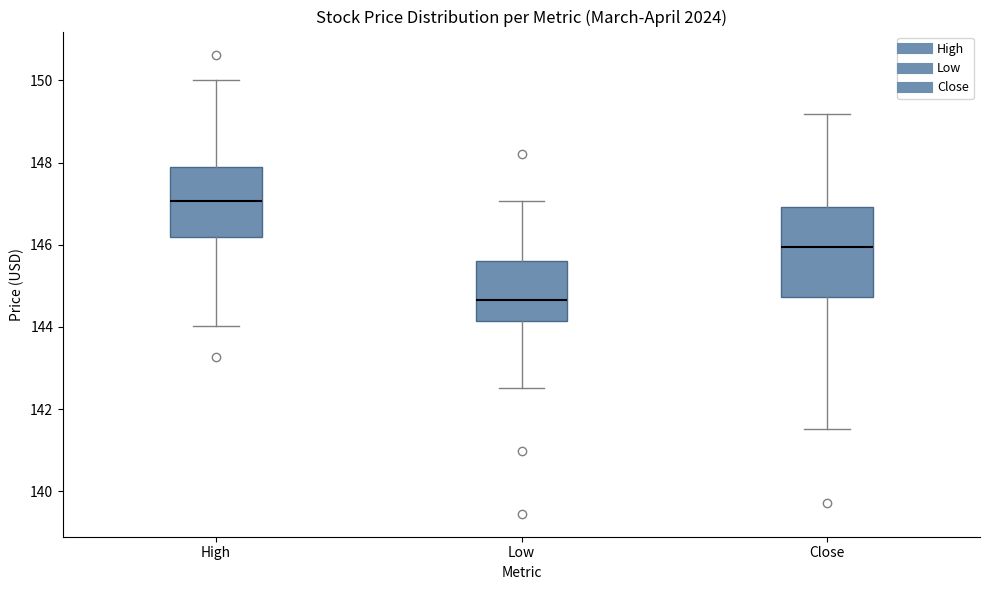

Reading left to right, transcribe this box plot: for each box, give where its median line is, the range the box spans, and where its two whiskers end, as read against the y-axis. The values are not printed on the chart, so give them approximately, as read against the axis.

High: median 147.0, box 146.2 to 147.8, whiskers 144.0 to 150.0
Low: median 144.6, box 144.2 to 145.6, whiskers 142.6 to 147.0
Close: median 146.0, box 144.8 to 147.0, whiskers 141.6 to 149.2